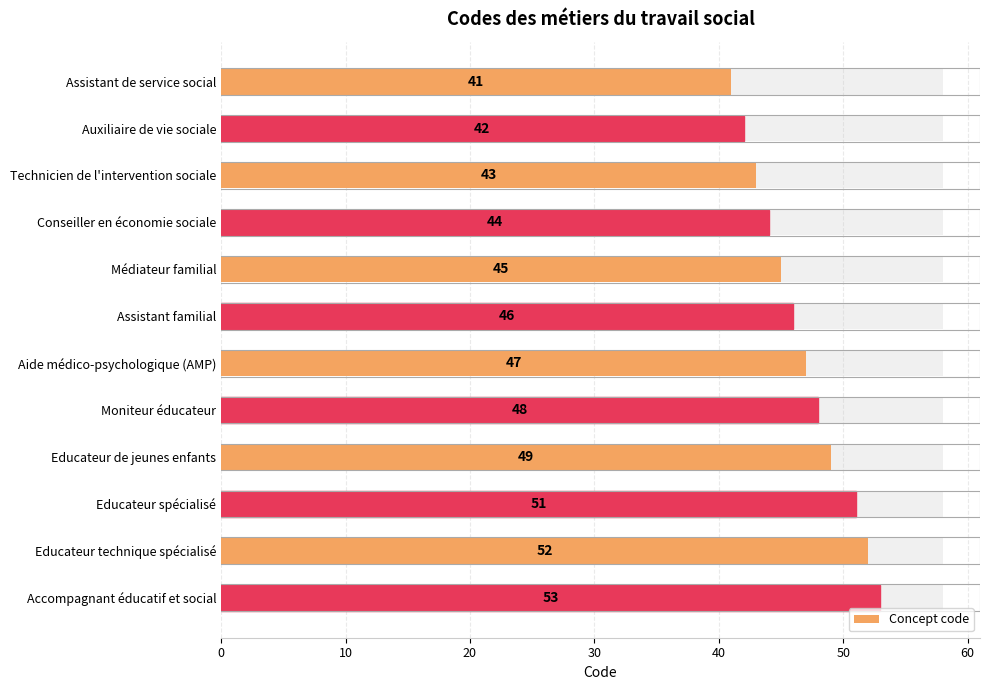

Read the value at Educateur spécialisé, to the nearest 10.

50